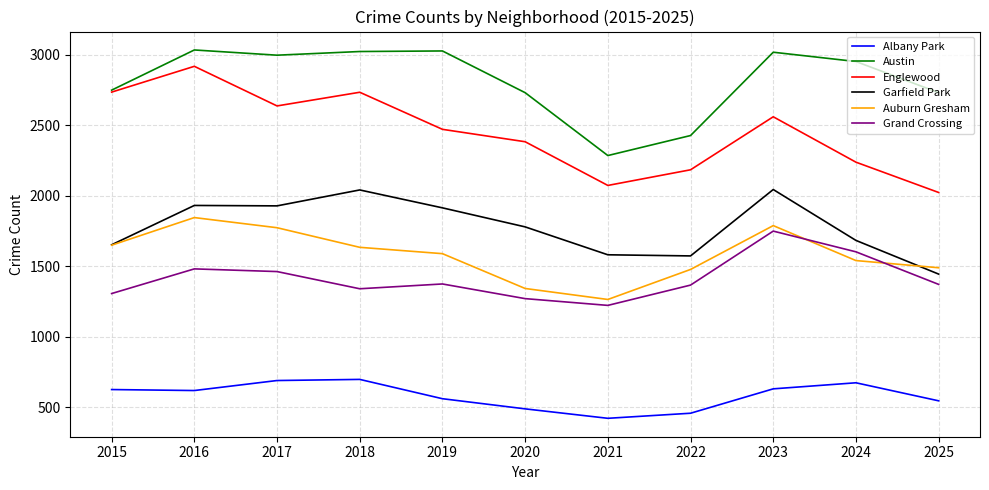

Does the chart have visible grid lines?

Yes